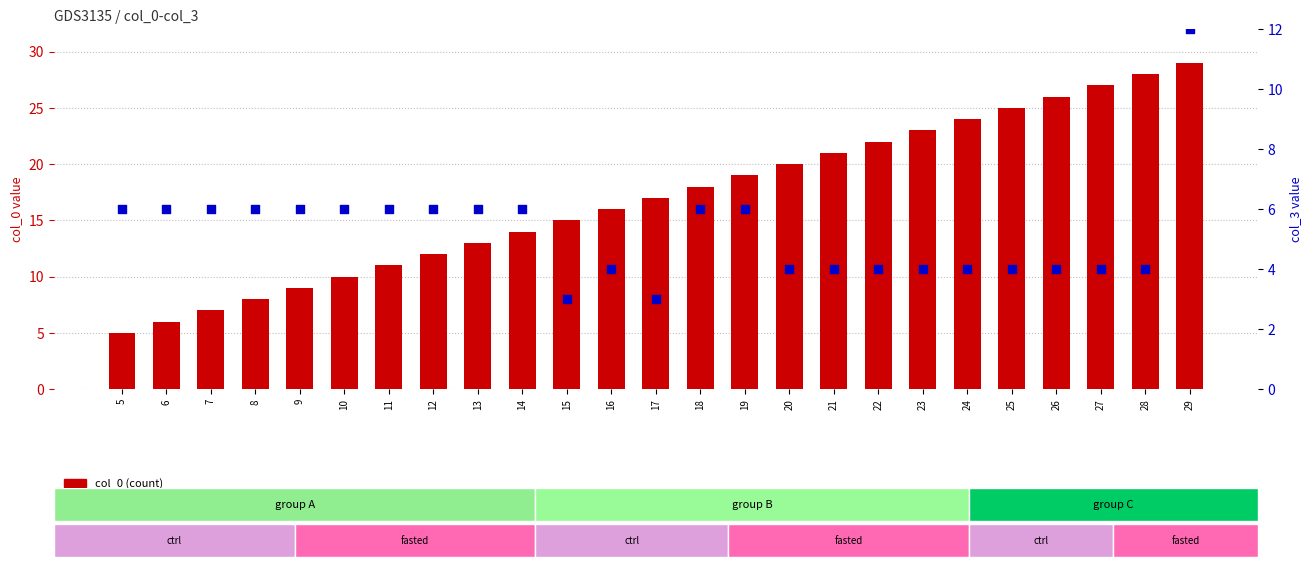

At which category is the sum across all series the highest?

29